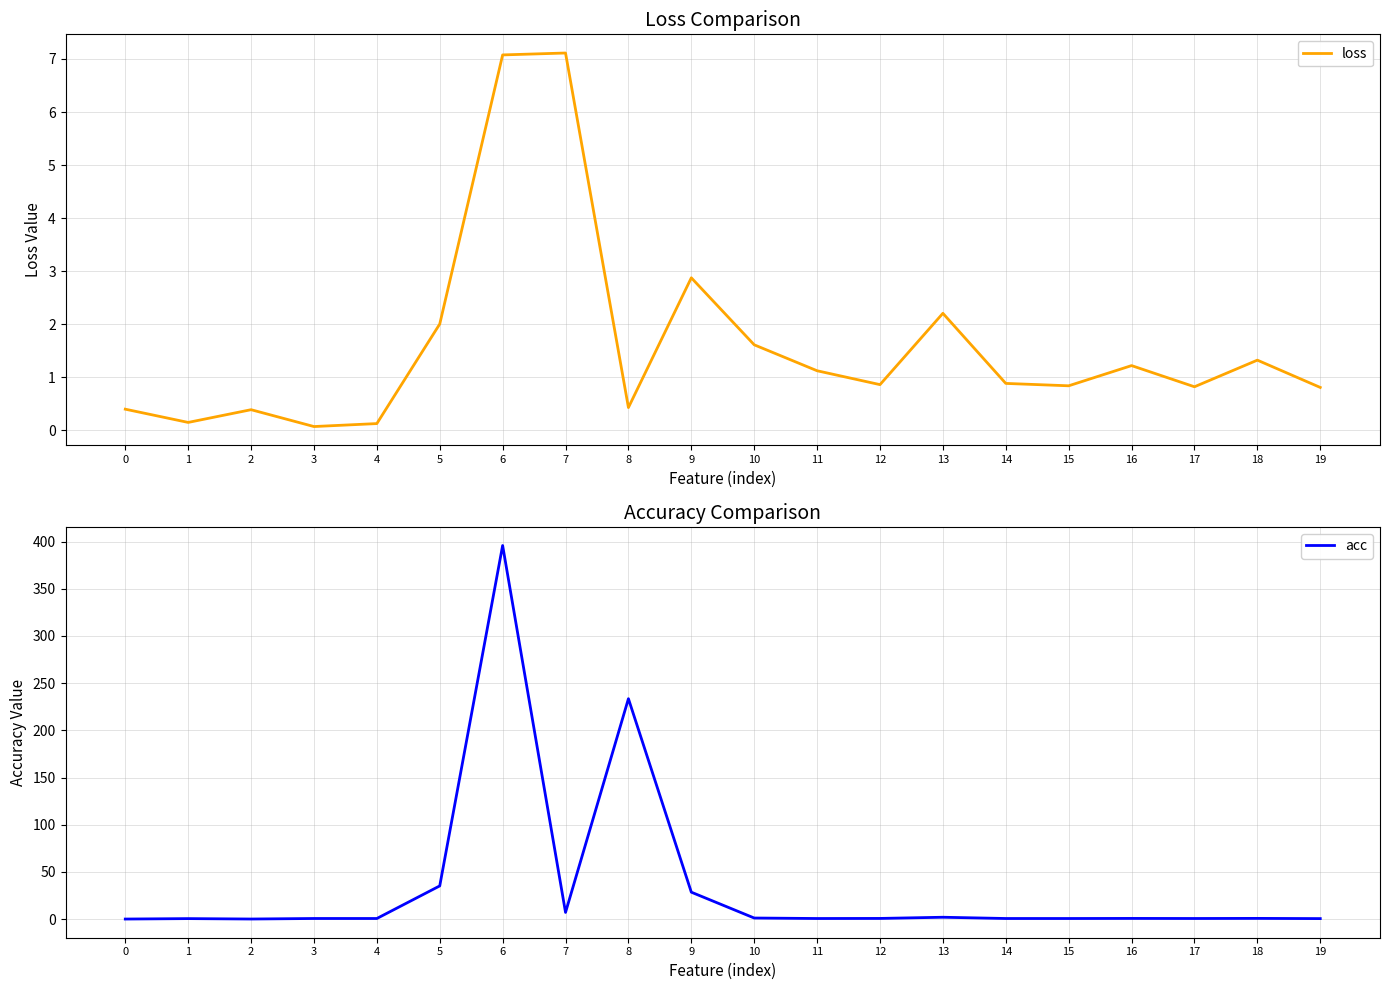

Reading left to right, extract all data points from this chart.

loss: 0.4	0.1	0.4	0.1	0.1	2.0	7.1	7.1	0.4	2.9	1.6	1.1	0.9	2.2	0.9	0.8	1.2	0.8	1.3	0.8
acc: 0.1	0.6	0.1	0.7	0.7	35.2	395.9	7.1	233.6	28.6	1.2	0.7	0.8	2.0	0.7	0.7	0.8	0.7	0.8	0.6